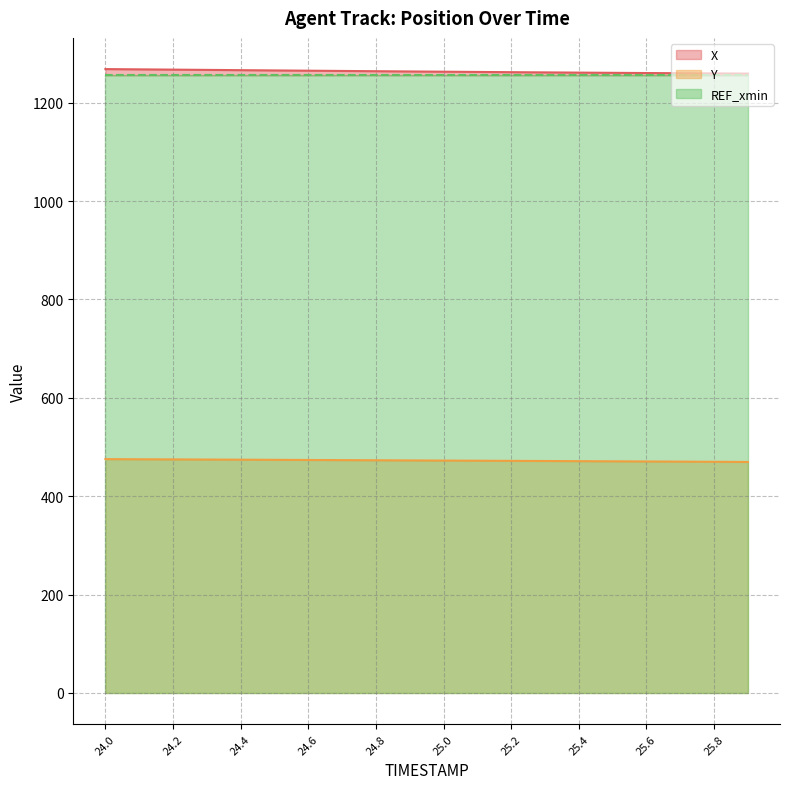

What is the lowest value of the Y series?

469.7